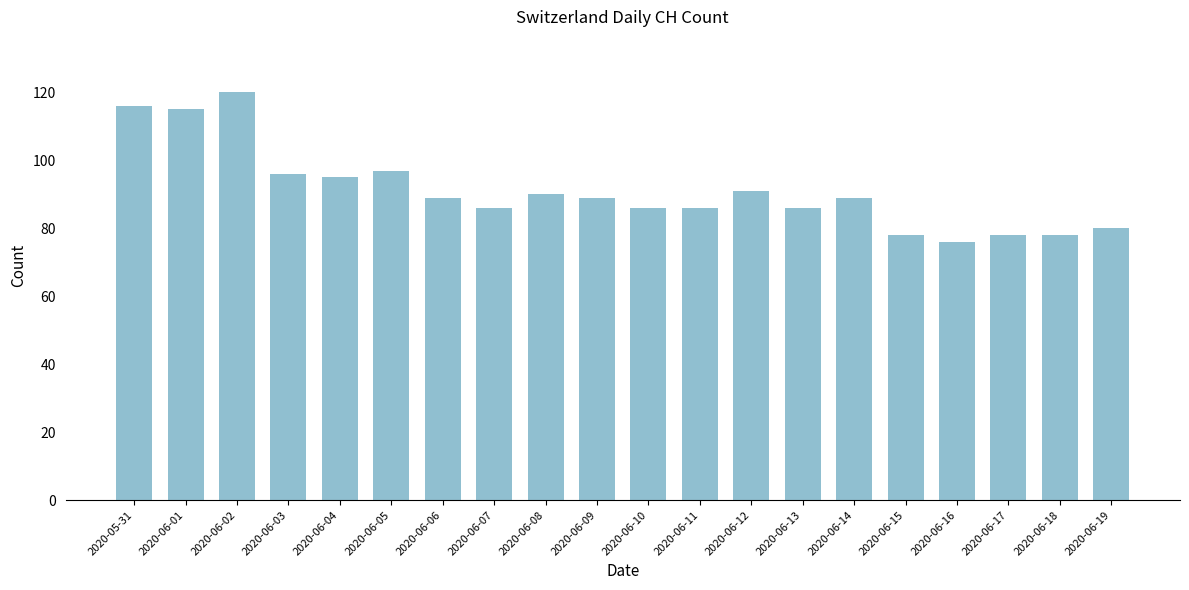

What is the greatest value displayed?

120